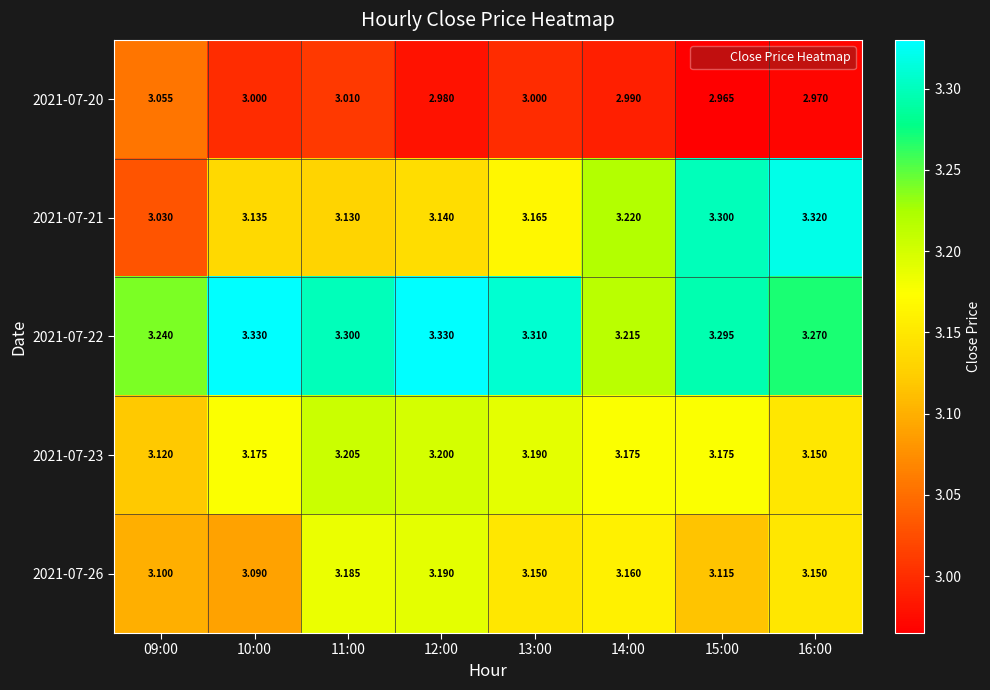

Is the value of 2021-07-23 at 13:00 greater than the value of 2021-07-20 at 14:00?

Yes